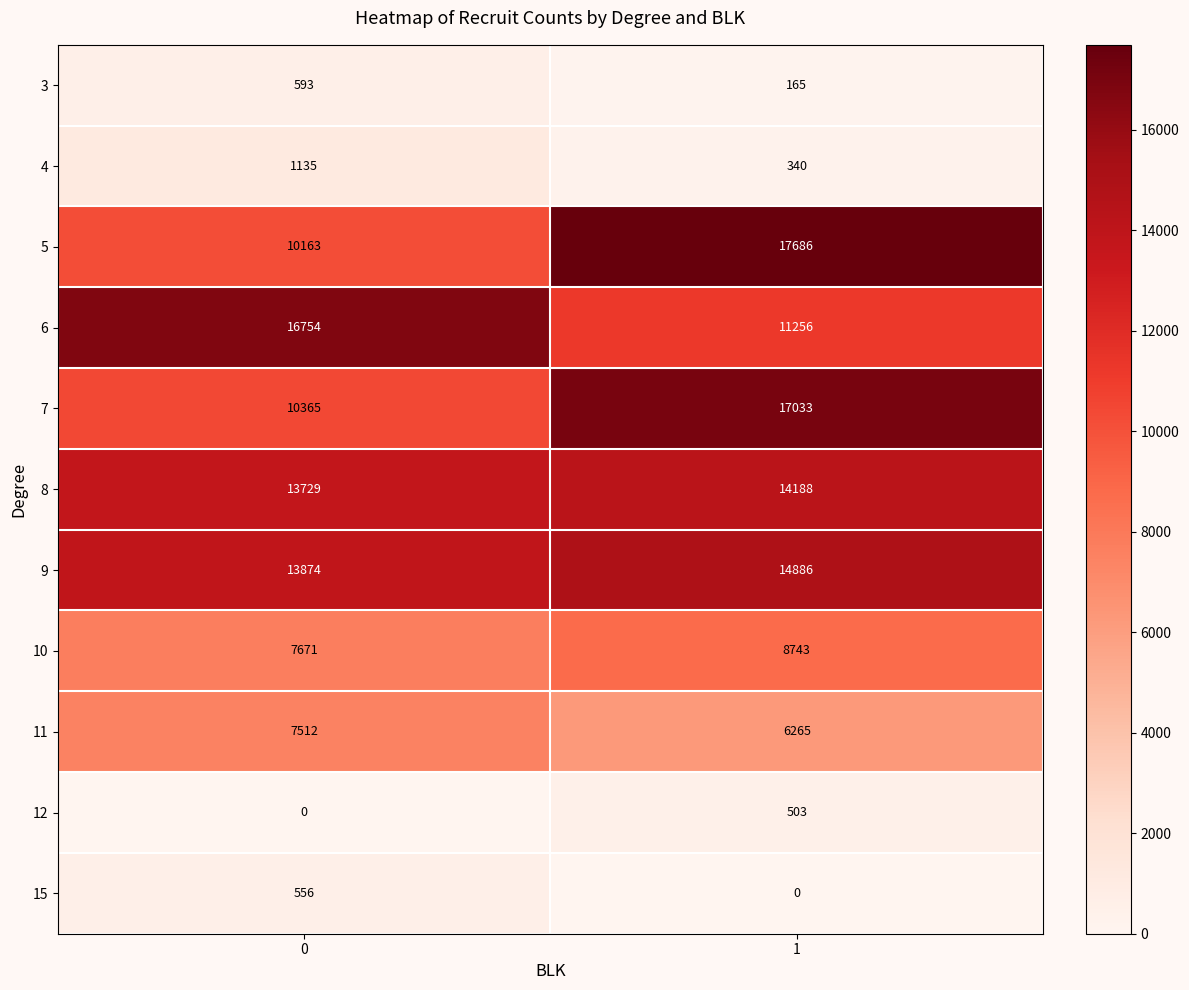

Is it true that 11 equals 7512 at 0?

True